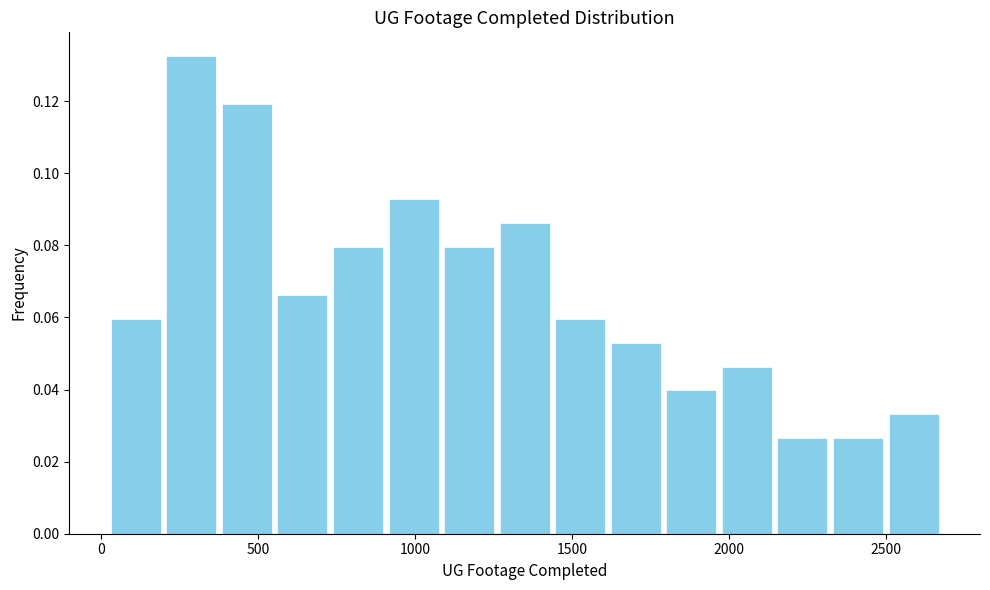

Around what value on the x-axis is the tallest bar? Give the approximate position of its centre, as read against the axis.

300